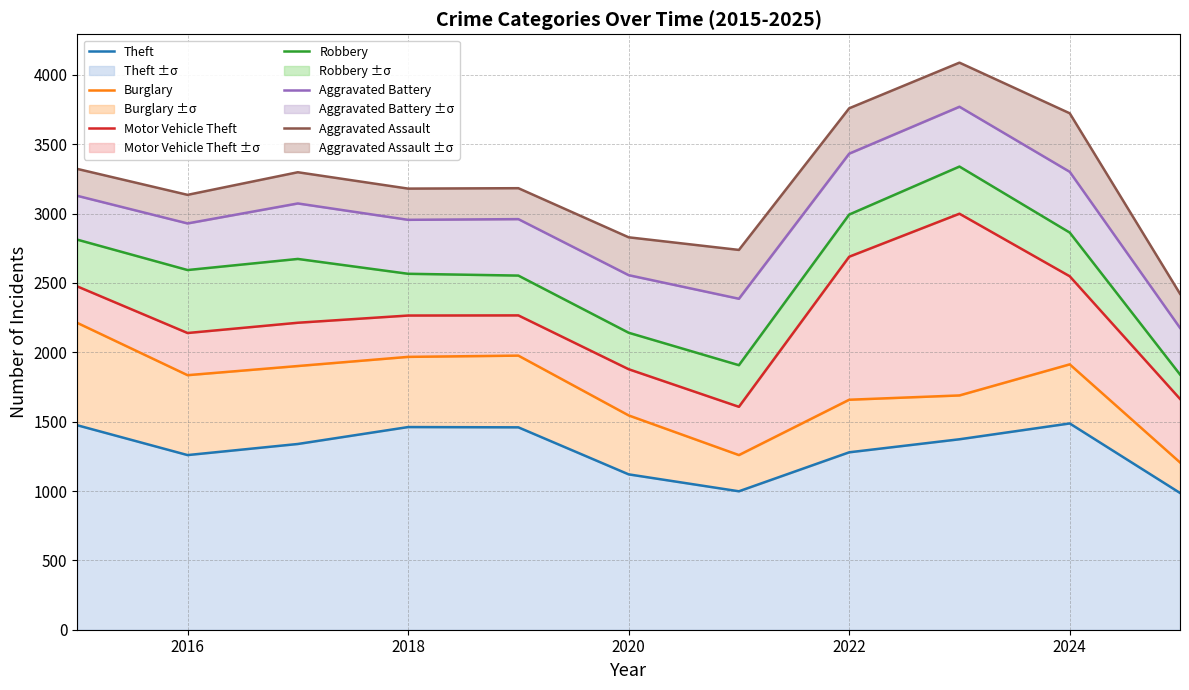

What is the maximum value for Theft ±σ?

1487